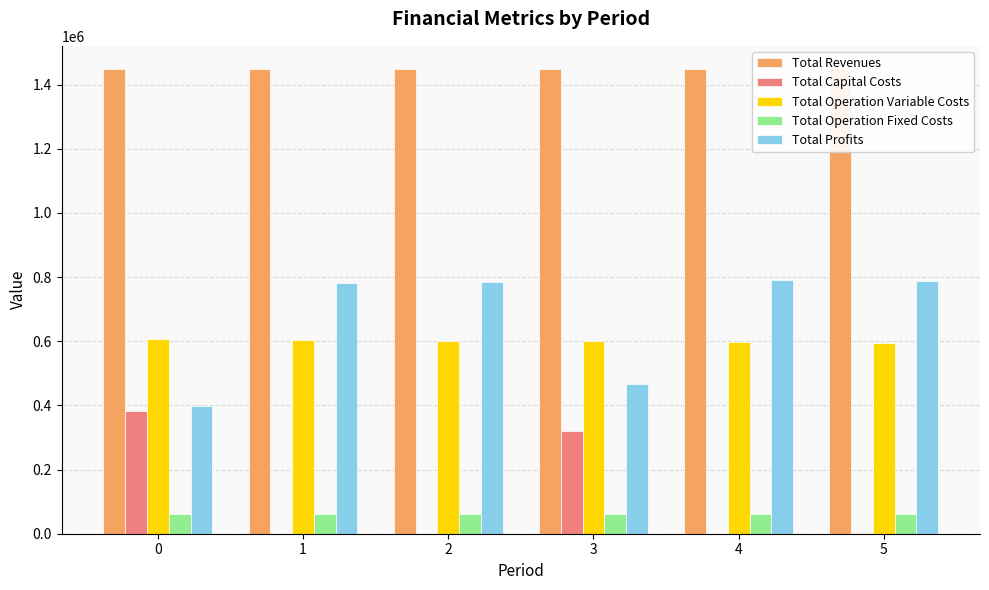

At which label is Total Profits closest to 593692?

3